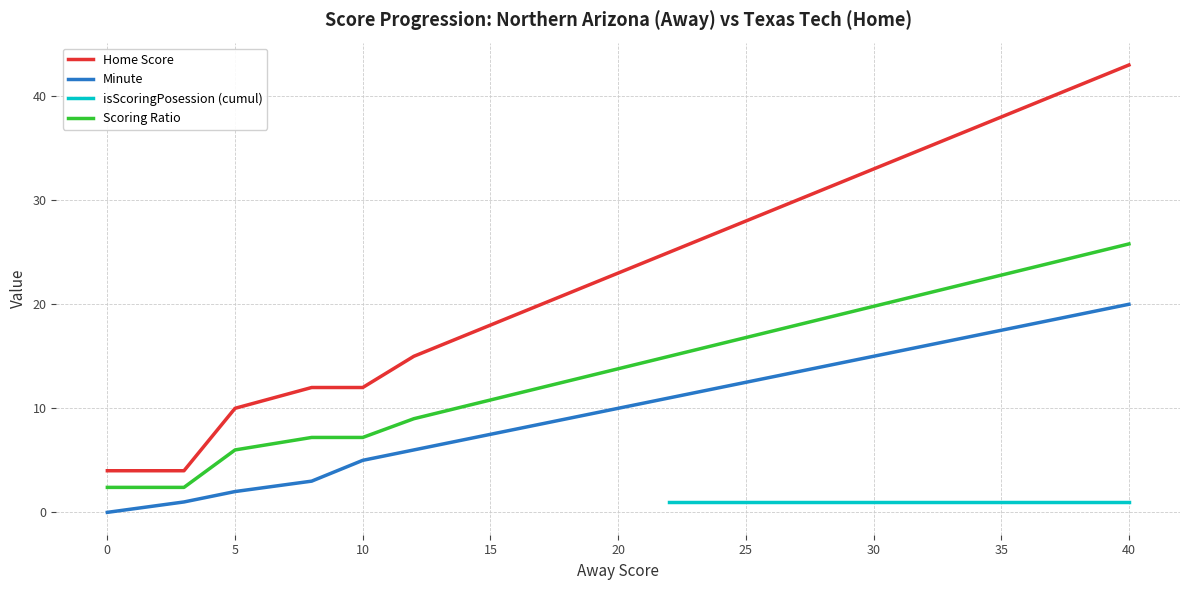

Which category has the highest value in the Minute series?

40